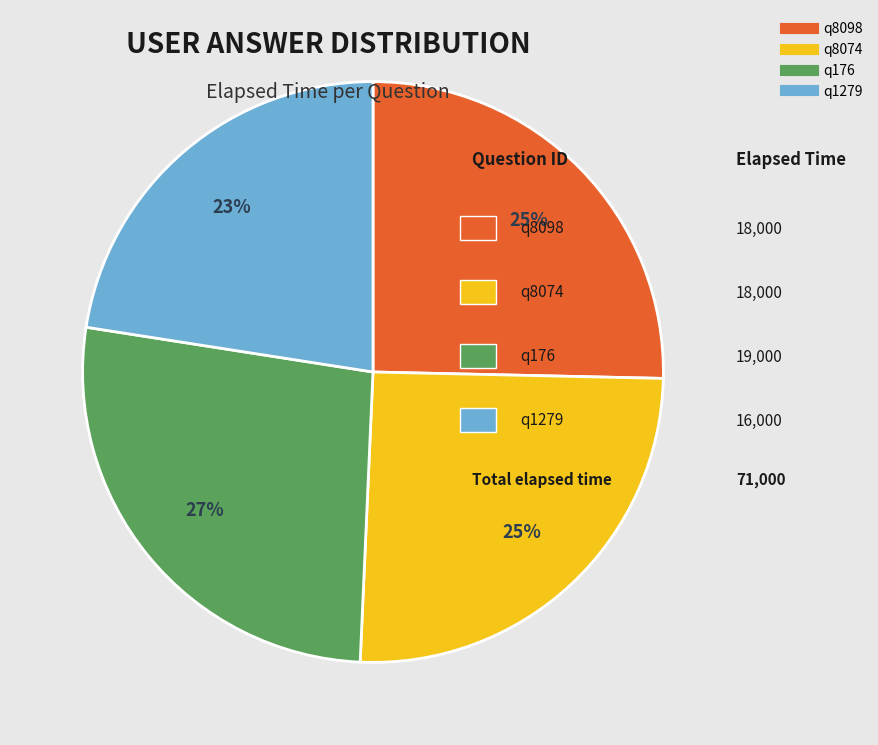

Between q8098 and q176, which is larger?

q176